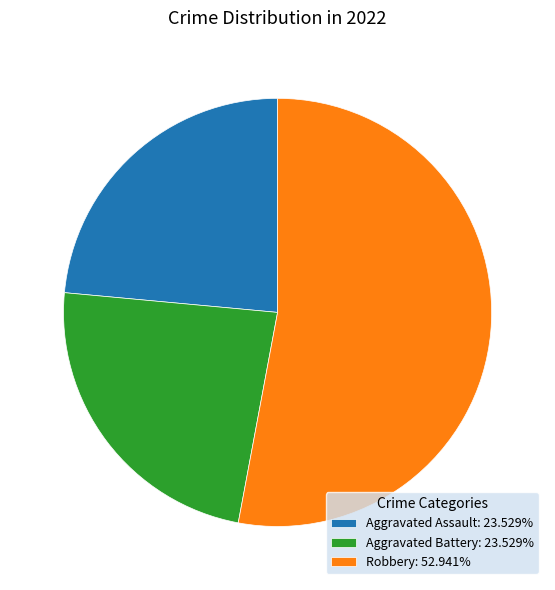

Approximately how many times larger is the value at Aggravated Assault: 23.529% compared to Robbery: 52.941%?

0.4